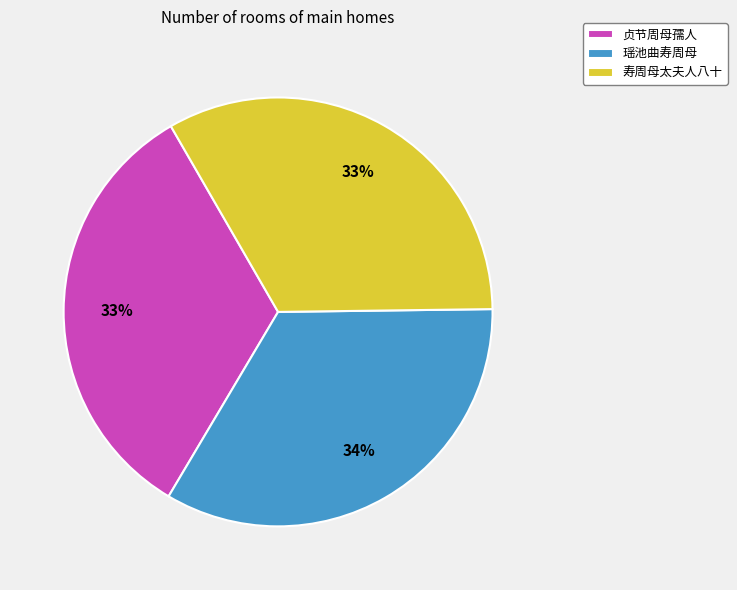

Is there a majority slice in this chart?

No